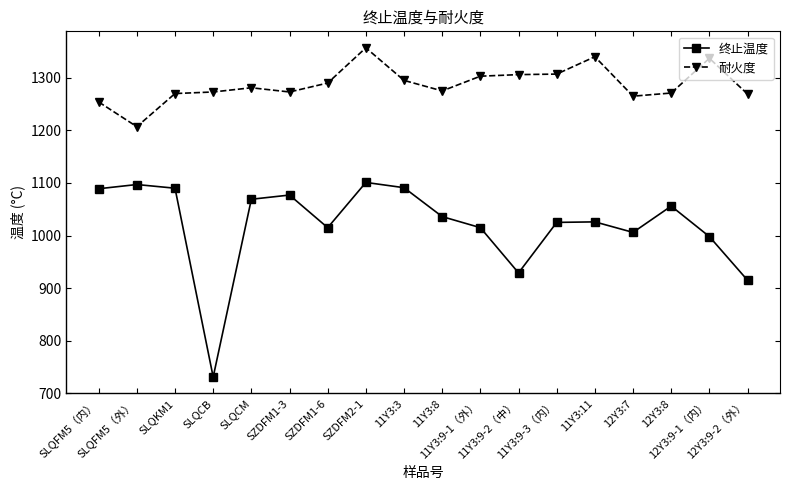

At which category is the sum across all series the highest?

SZDFM2-1